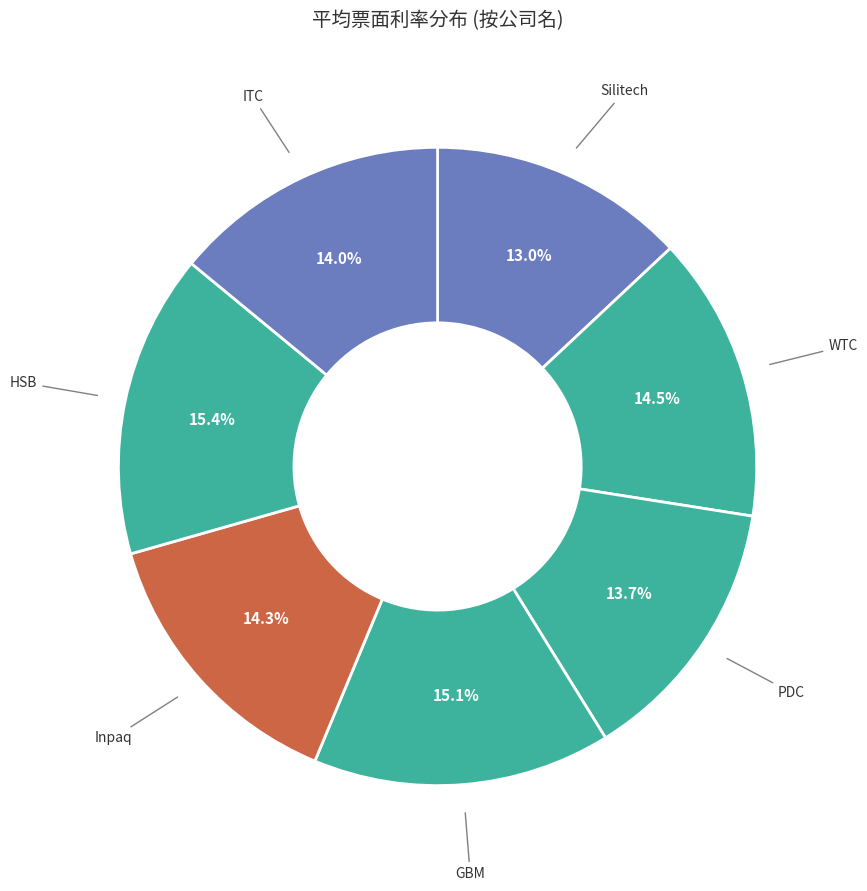

Do Inpaq and GBM together represent more than half of the pie?

No